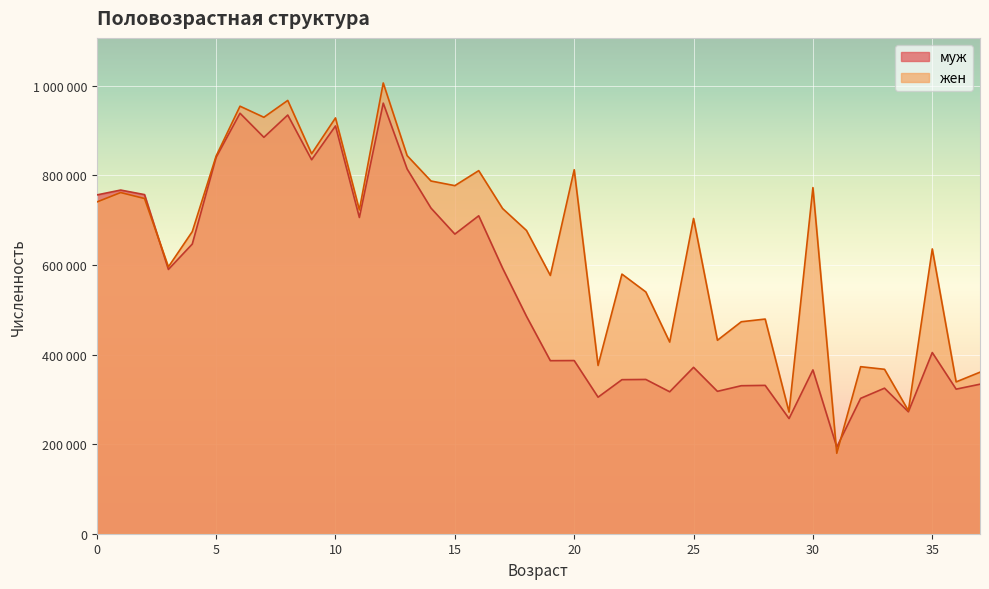

How many interior local valleys does the жен series have?

13